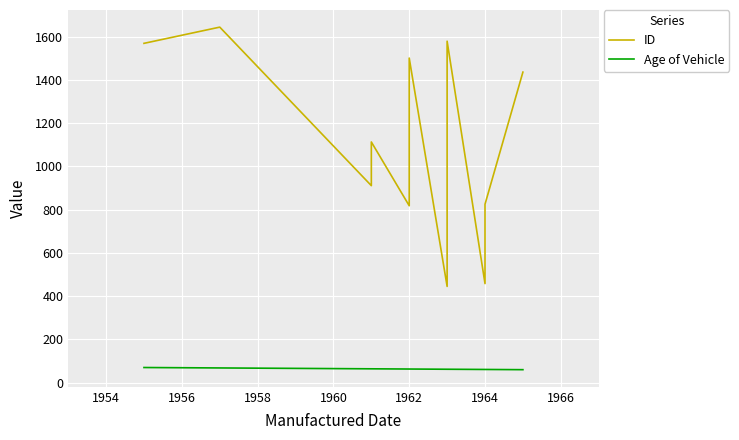

What value does the Age of Vehicle series have at 1958, to the nearest 5?

65